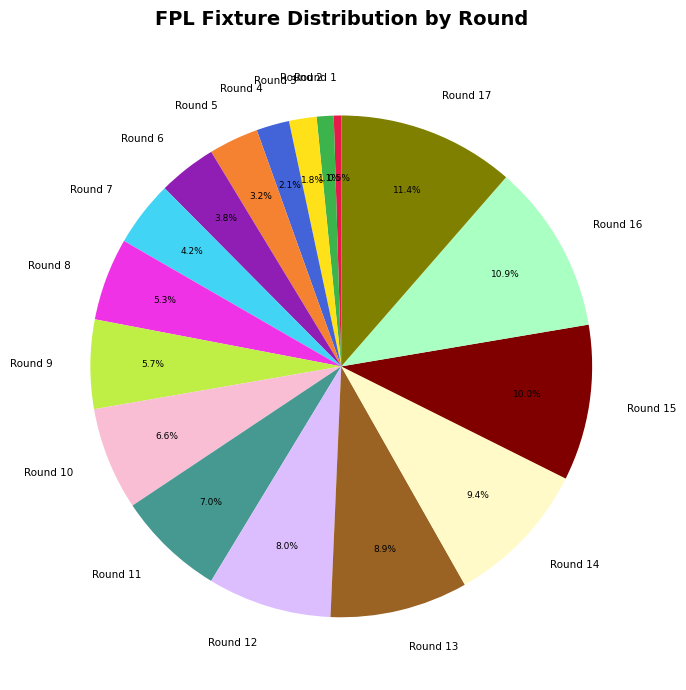

What is the smallest slice in the pie chart?

Round 1